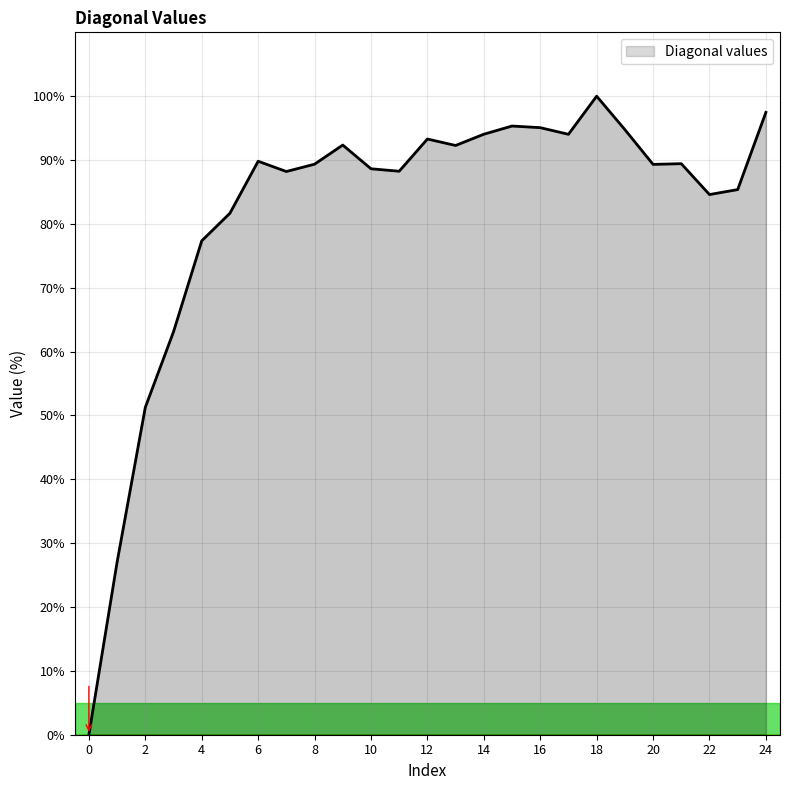

What is the maximum value shown in the chart?

100.0